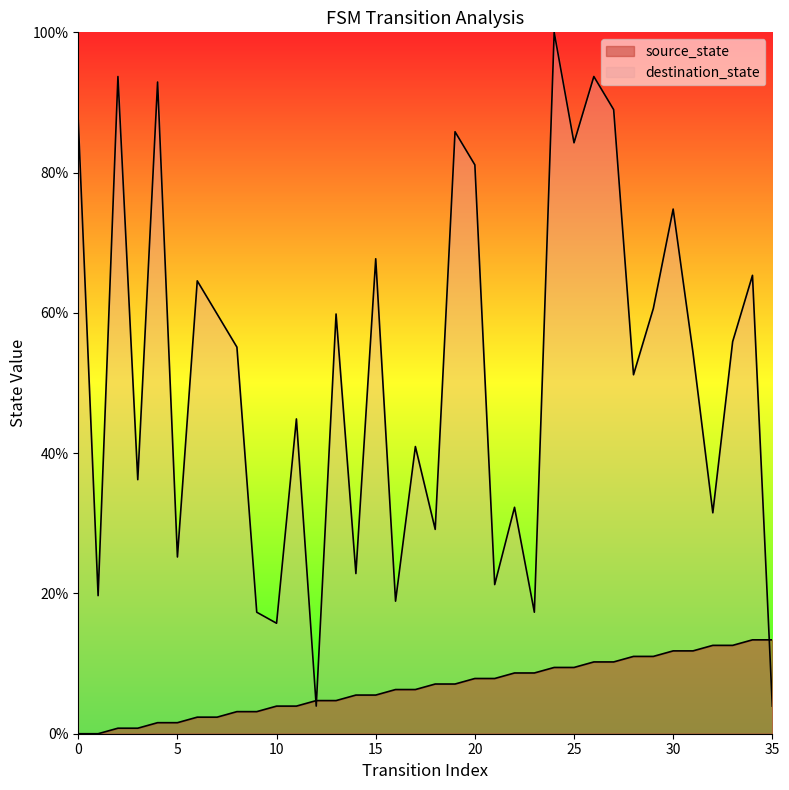

What is the sum of the destination_state values at 13 and 17?

100.8